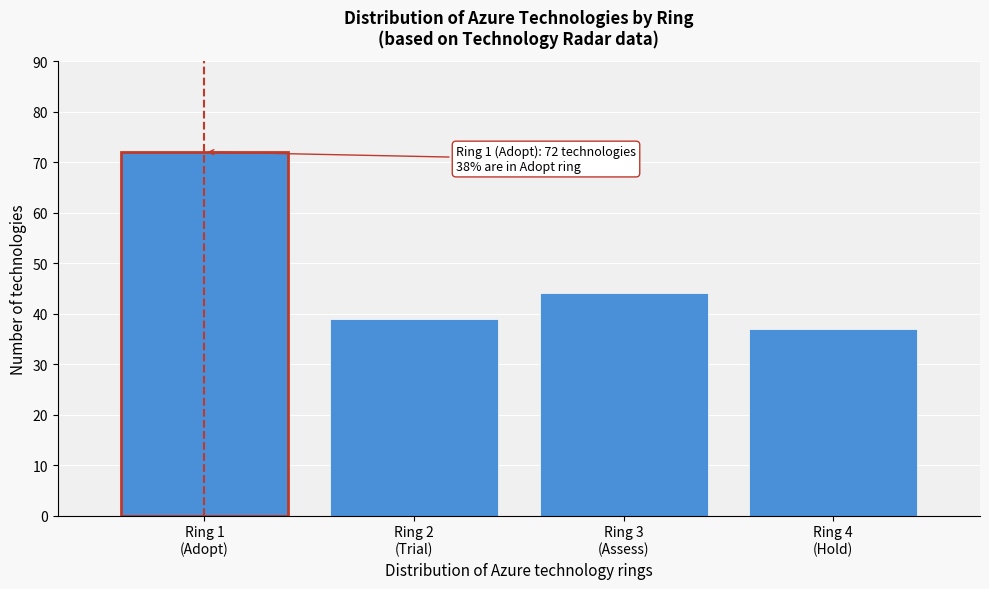

Reading right to left, extract all data points from this chart.

37	44	39	72